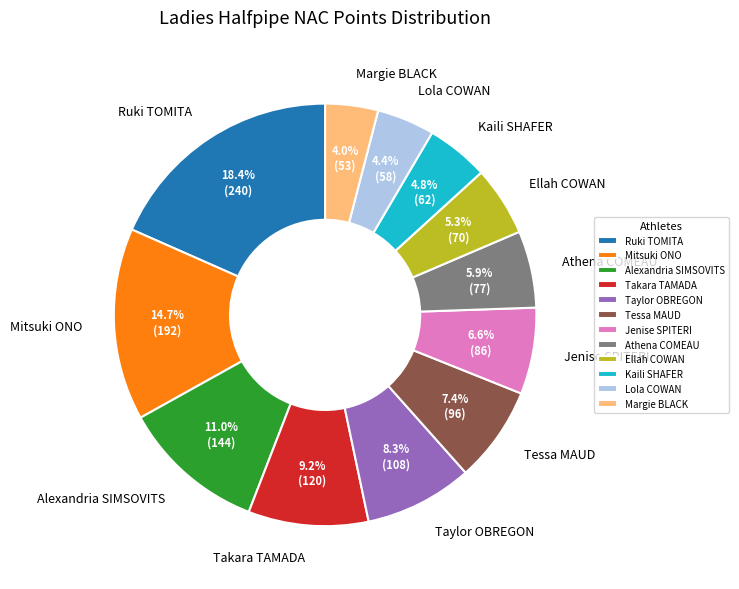

The Athena COMEAU slice represents 11% of the pie. True or false?

False